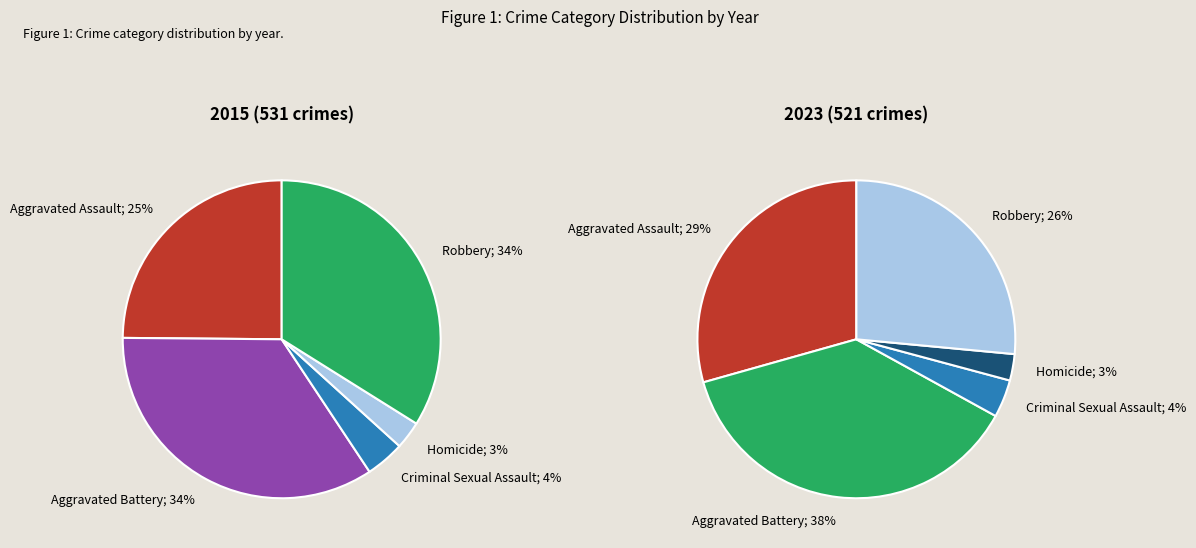

To the nearest percent, what is the difference between the 2 and 4 slice percentages?

23%